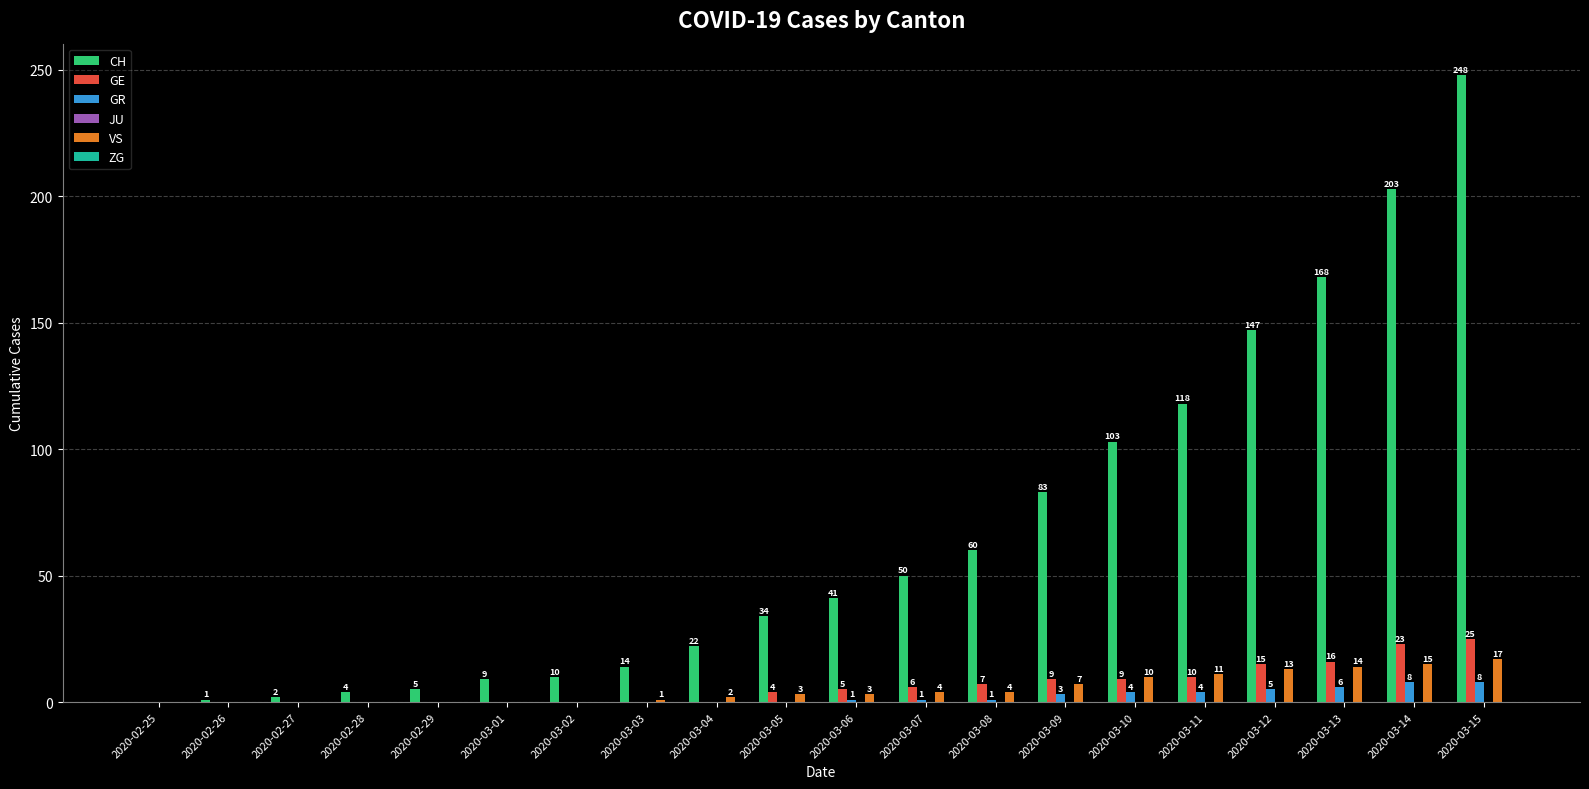

Which category has the highest value across all series?

2020-03-15